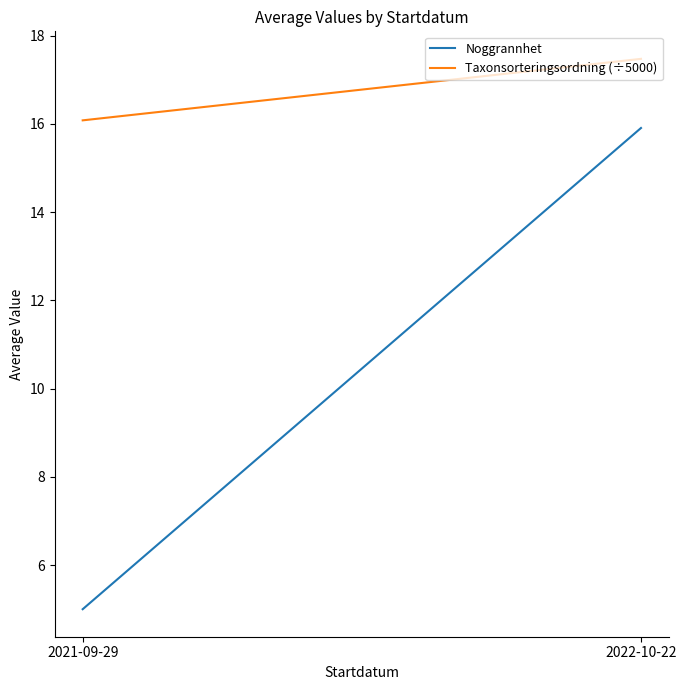

Which series has the largest total across all categories?

Taxonsorteringsordning (÷5000)